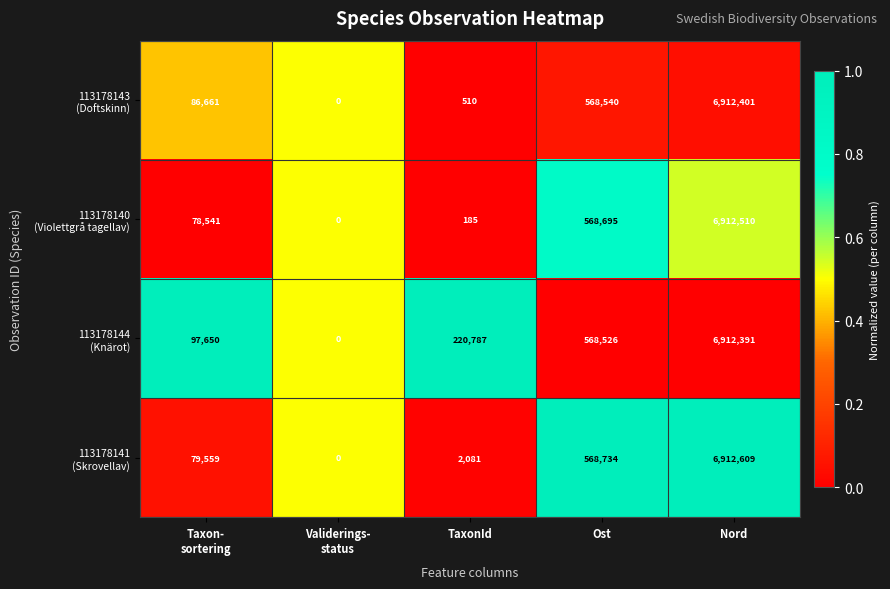

At which category is the sum across all series the highest?

Nord